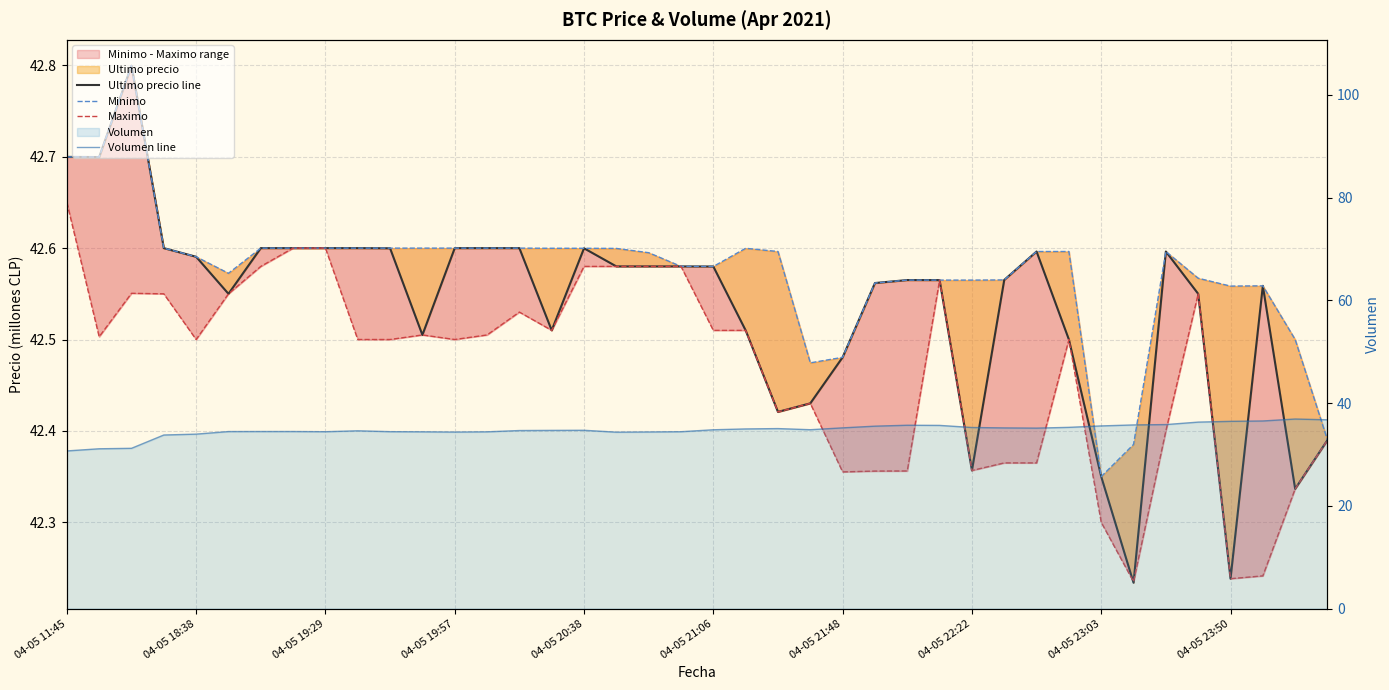

What is the difference between the Volumen line values at 38 and 19?

2.5